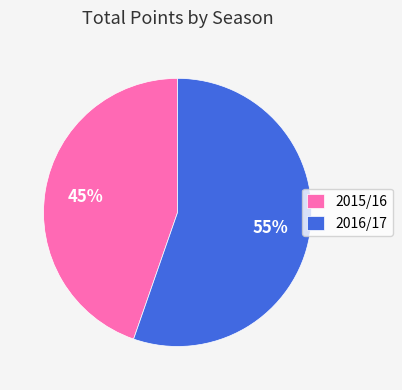

How many segments does this pie chart have?

2